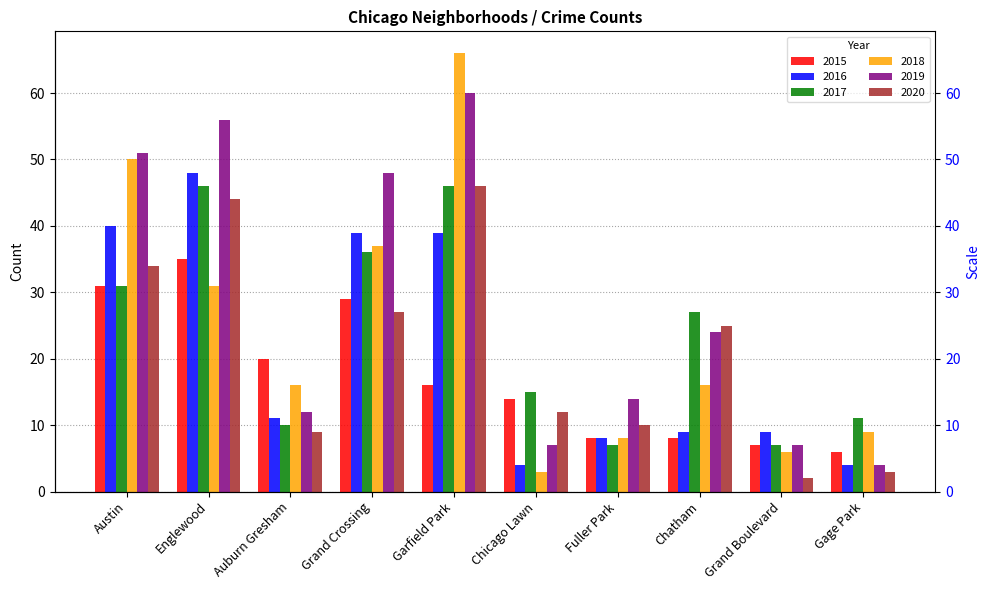

How many bars are there in each group?

6